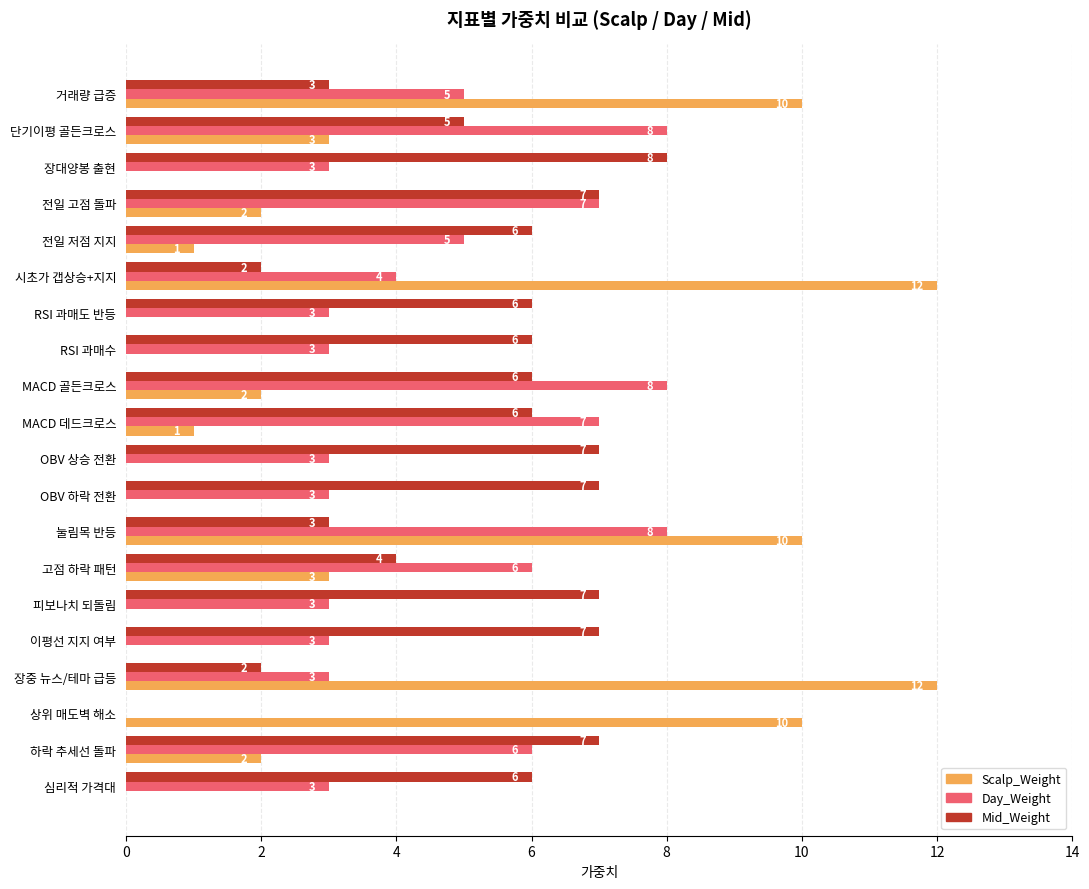

What is the highest value of the Scalp_Weight series?

12